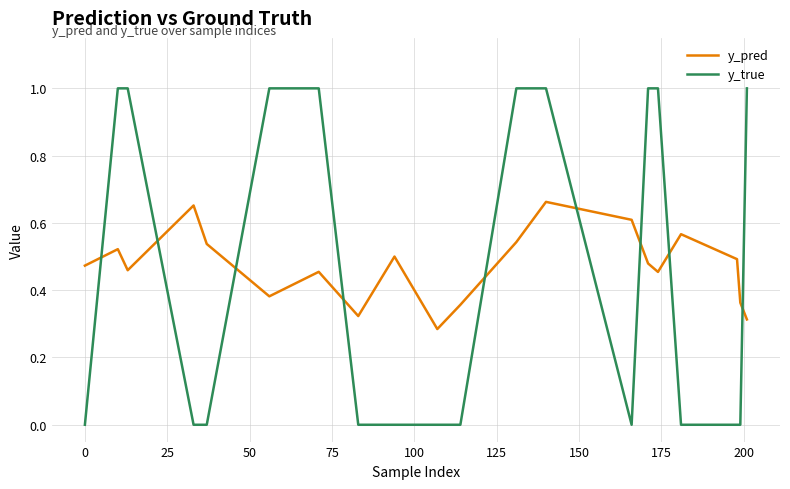

List the series in order of their peak value, lowest first.

y_pred, y_true